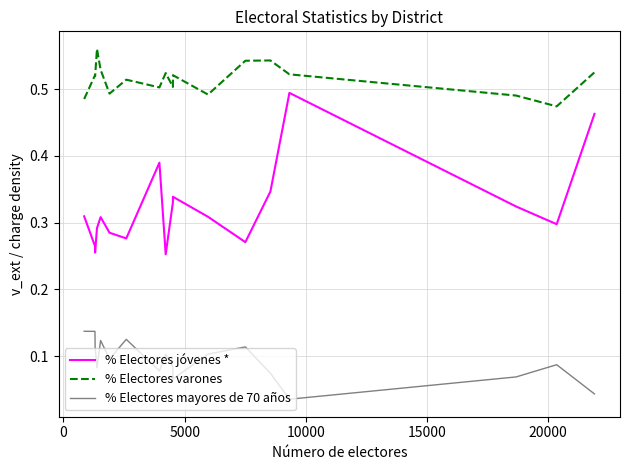

Rank the series by their maximum value, from highest to lowest.

% Electores varones, % Electores jóvenes *, % Electores mayores de 70 años